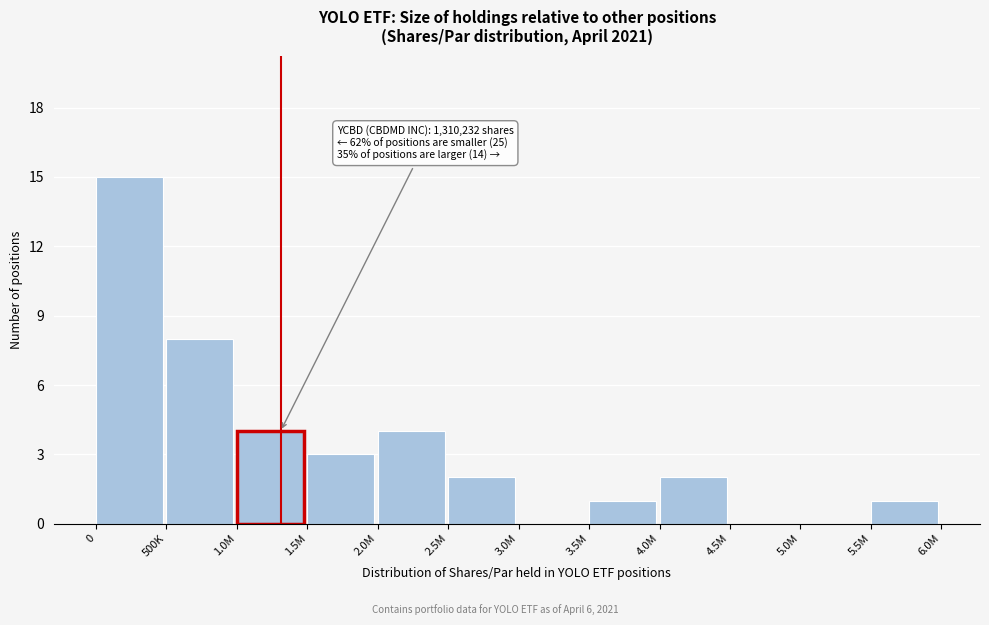

Reading left to right, transcribe all the data shown in this chart.

0=15	500K=8	1.0M=4	1.5M=3	2.0M=4	2.5M=2	3.0M=0	3.5M=1	4.0M=2	4.5M=0	5.0M=0	5.5M=1